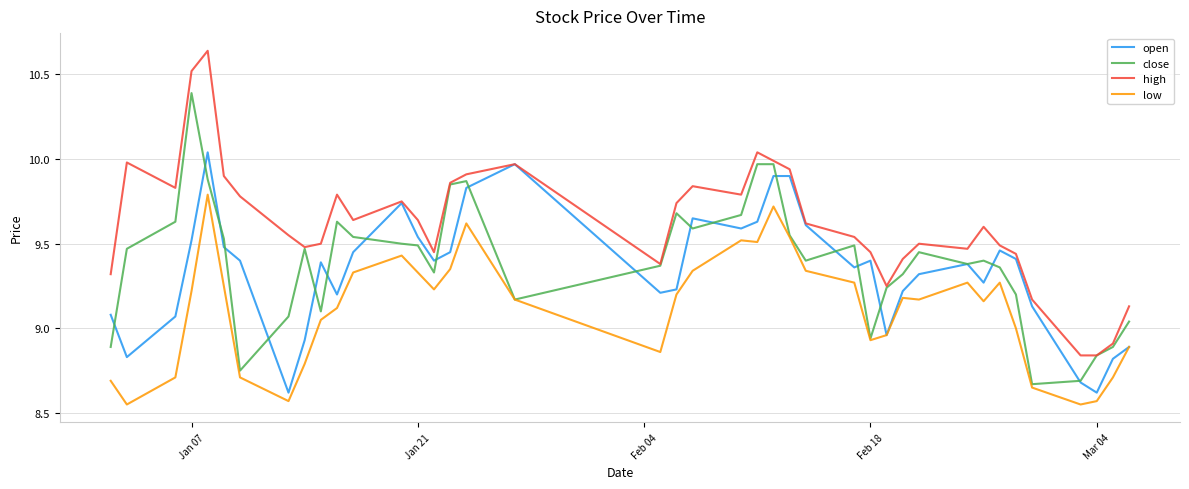

True or false: high and low cross at least once.

False